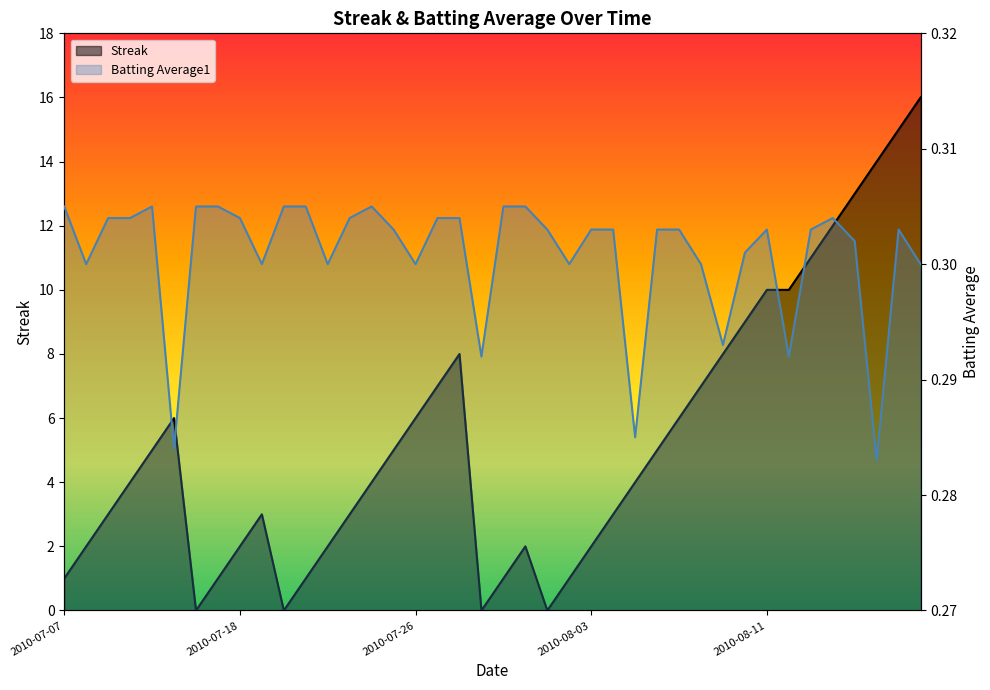

Reading left to right, transcribe all the data shown in this chart.

Streak: 2010-07-07=1.0	2010-07-08=2.0	2010-07-09=3.0	2010-07-10=4.0	2010-07-11=5.0	2010-07-15=6.0	2010-07-16=0.0	2010-07-17=1.0	2010-07-18=2.0	2010-07-19=3.0	2010-07-20=0.0	2010-07-21=1.0	2010-07-22=2.0	2010-07-23=3.0	2010-07-24=4.0	2010-07-25=5.0	2010-07-26=6.0	2010-07-27=7.0	2010-07-28=8.0	2010-07-29=0.0	2010-07-30=1.0	2010-07-31=2.0	2010-08-01=0.0	2010-08-02=1.0	2010-08-03=2.0	2010-08-04=3.0	2010-08-05=4.0	2010-08-06=5.0	2010-08-07=6.0	2010-08-08=7.0	2010-08-09=8.0	2010-08-10=9.0	2010-08-11=10.0	2010-08-12=10.0	2010-08-13=11.0	2010-08-14=12.0	2010-08-15=13.0	2010-08-16=14.0	2010-08-17=15.0	2010-08-18=16.0
Batting Average1: 2010-07-07=0.3	2010-07-08=0.3	2010-07-09=0.3	2010-07-10=0.3	2010-07-11=0.3	2010-07-15=0.3	2010-07-16=0.3	2010-07-17=0.3	2010-07-18=0.3	2010-07-19=0.3	2010-07-20=0.3	2010-07-21=0.3	2010-07-22=0.3	2010-07-23=0.3	2010-07-24=0.3	2010-07-25=0.3	2010-07-26=0.3	2010-07-27=0.3	2010-07-28=0.3	2010-07-29=0.3	2010-07-30=0.3	2010-07-31=0.3	2010-08-01=0.3	2010-08-02=0.3	2010-08-03=0.3	2010-08-04=0.3	2010-08-05=0.3	2010-08-06=0.3	2010-08-07=0.3	2010-08-08=0.3	2010-08-09=0.3	2010-08-10=0.3	2010-08-11=0.3	2010-08-12=0.3	2010-08-13=0.3	2010-08-14=0.3	2010-08-15=0.3	2010-08-16=0.3	2010-08-17=0.3	2010-08-18=0.3